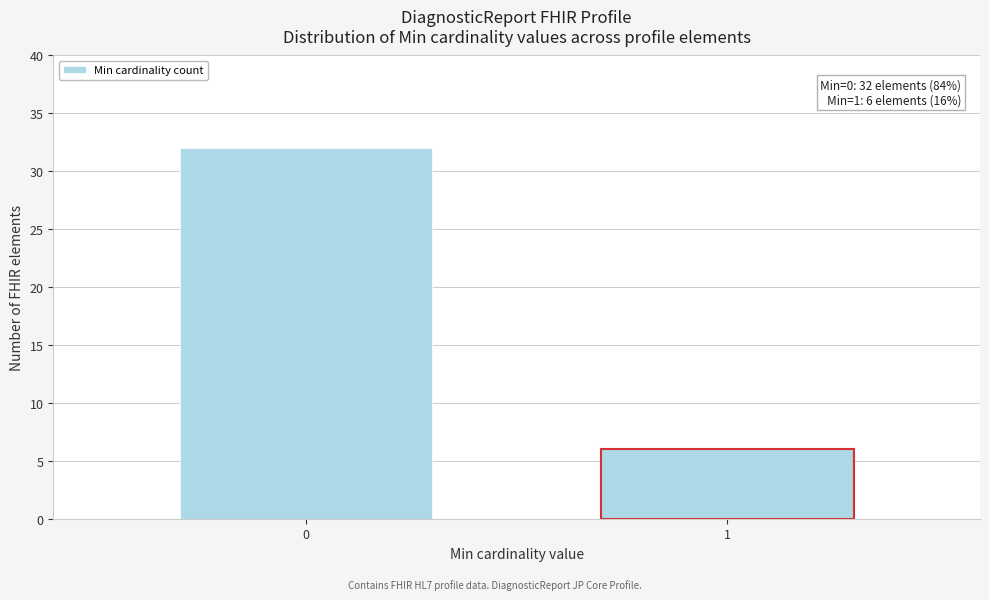

Reading left to right, list all the values displayed in this chart.

0=32	1=6